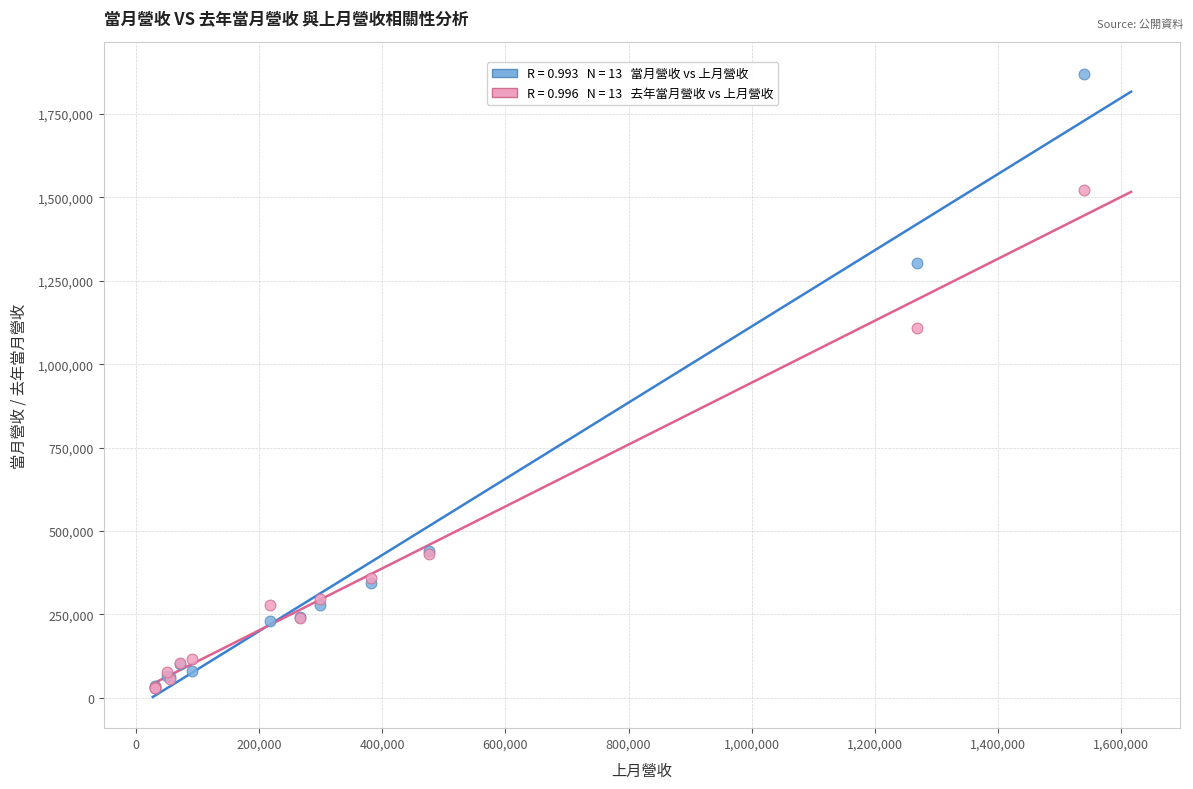

Across all series, what Y value is closest to 950492?

1109712